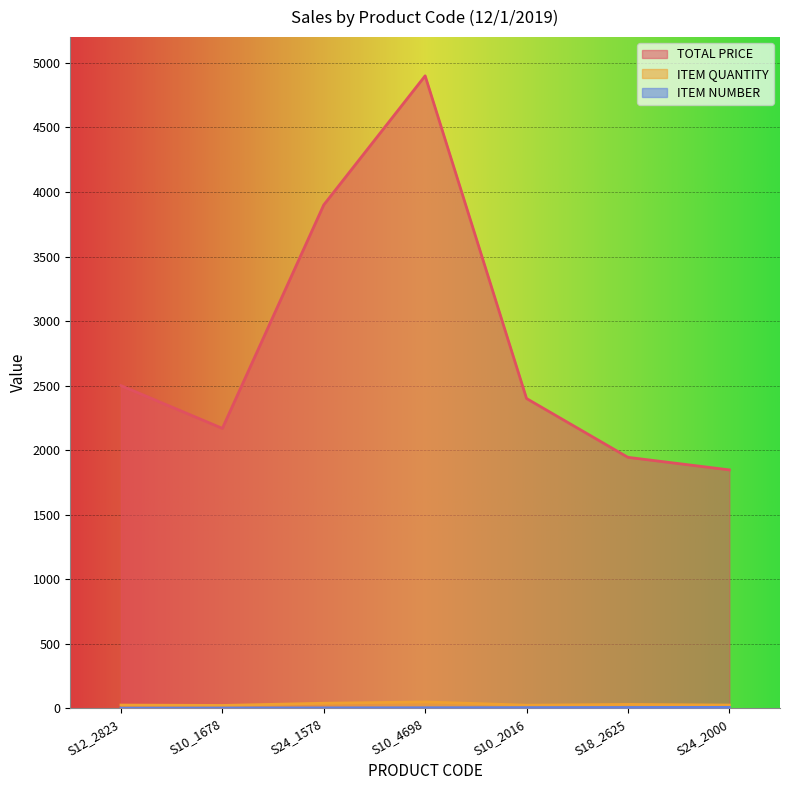

Reading left to right, what are all the values shown in this chart?

TOTAL PRICE: 2500.0	2168.5	3900.0	4900.0	2400.0	1944.3	1847.0
ITEM QUANTITY: 25.0	22.0	39.0	49.0	24.0	30.0	25.0
ITEM NUMBER: 1.0	2.0	3.0	4.0	5.0	6.0	7.0